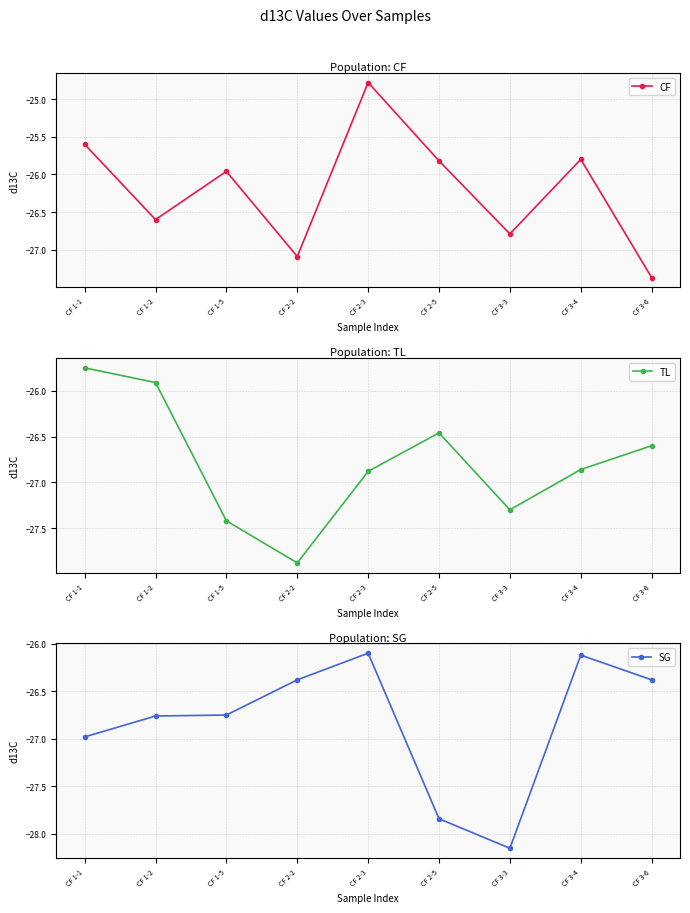

Rank the series by their maximum value, from highest to lowest.

CF, TL, SG